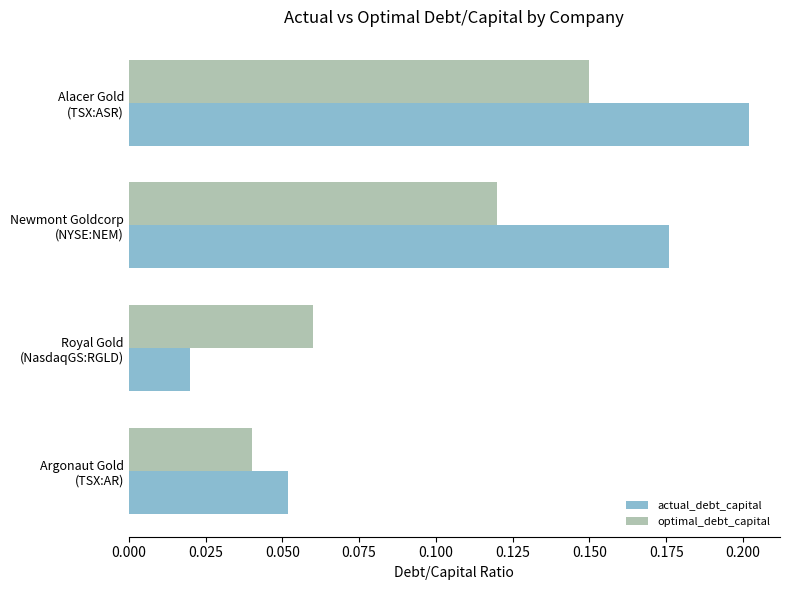

At how many categories does at least one series exceed 0?

4